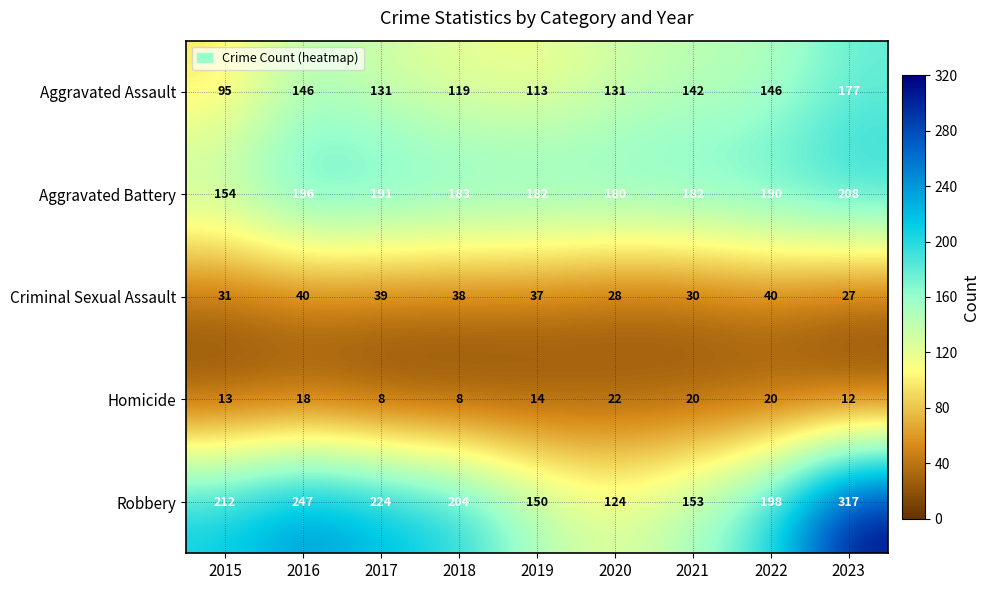

What is the total value across all series at 2018?

552